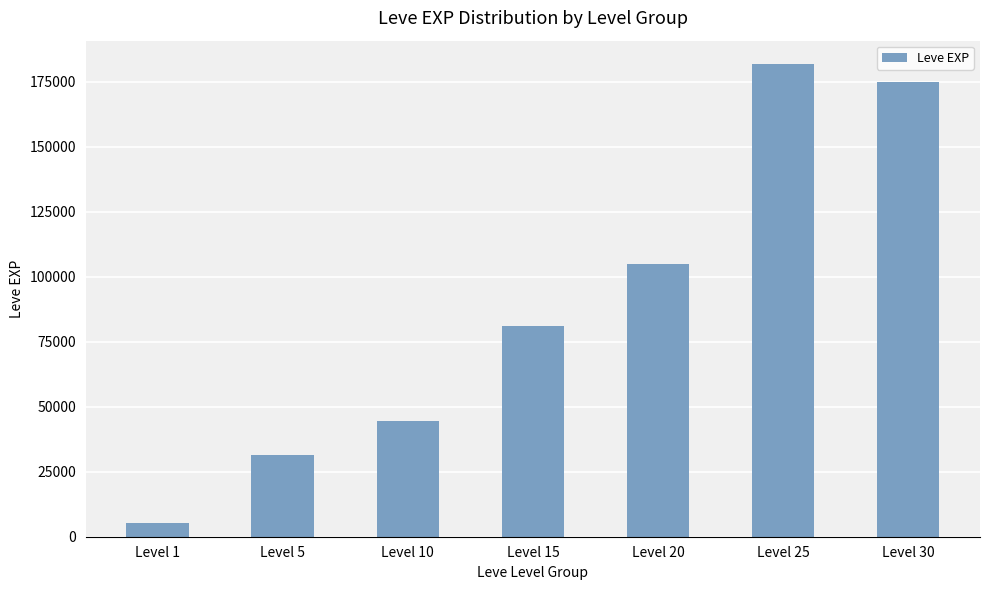

Reading left to right, what are all the values shown in this chart?

5120	31570	44400	81060	104920	181620	174920